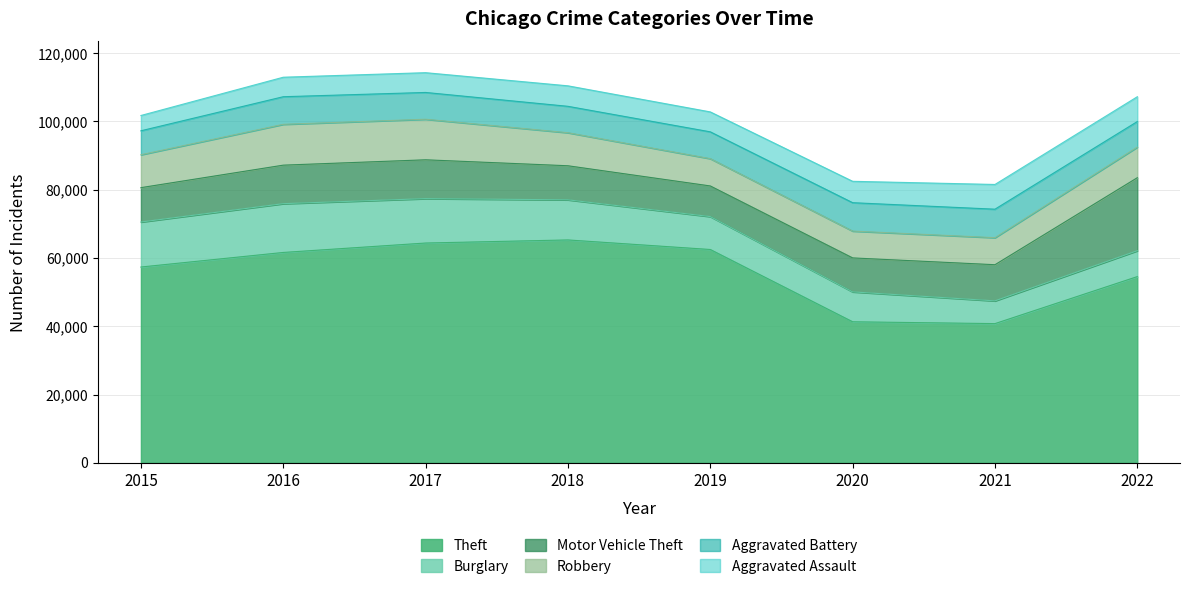

What is the difference between the Aggravated Battery values at 2021 and 2015?

1328